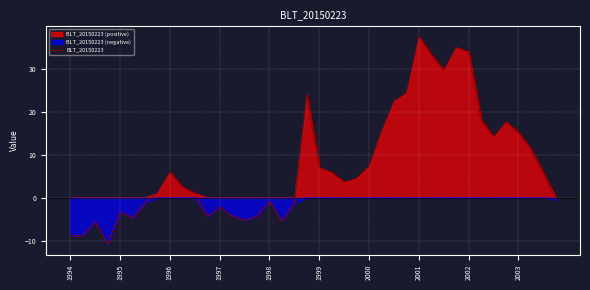

Does the chart display data point markers on the line(s)?

No